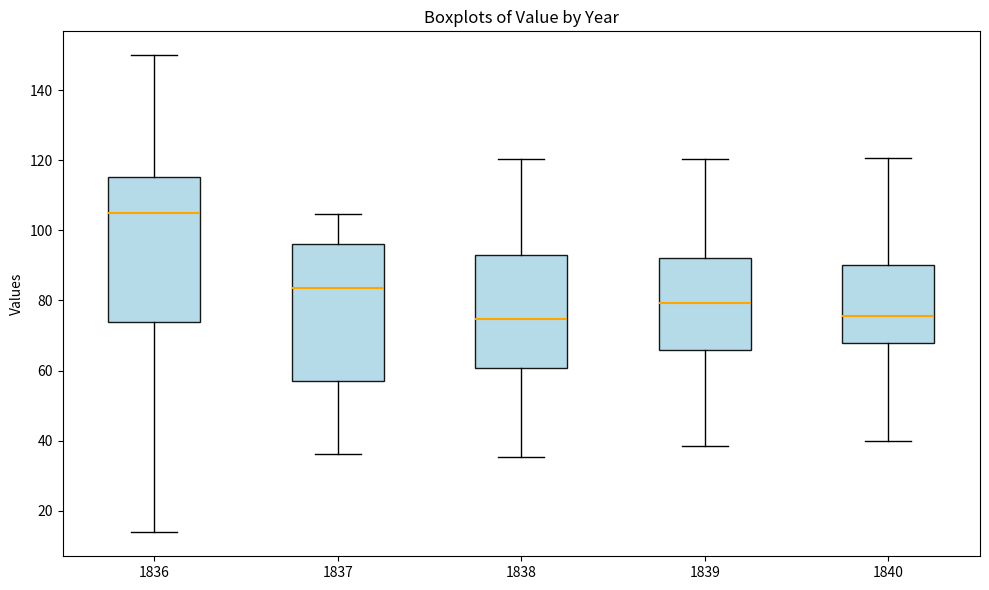

Reading left to right, read every box against the y-axis: the position of its median line, the range the box covers, and the ends of its whiskers. The values are not printed on the chart, so give them approximately, as read against the axis.

1836: median 106, box 74 to 116, whiskers 14 to 150
1837: median 84, box 56 to 96, whiskers 36 to 104
1838: median 74, box 60 to 94, whiskers 36 to 120
1839: median 80, box 66 to 92, whiskers 38 to 120
1840: median 76, box 68 to 90, whiskers 40 to 120